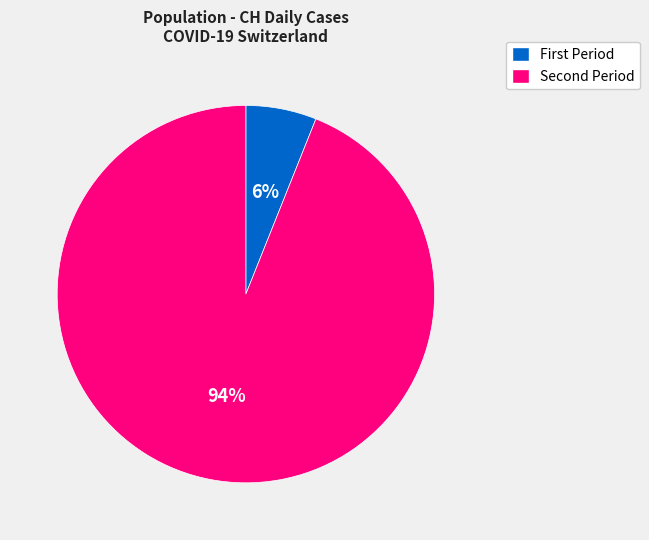

Is there a majority slice in this chart?

Yes